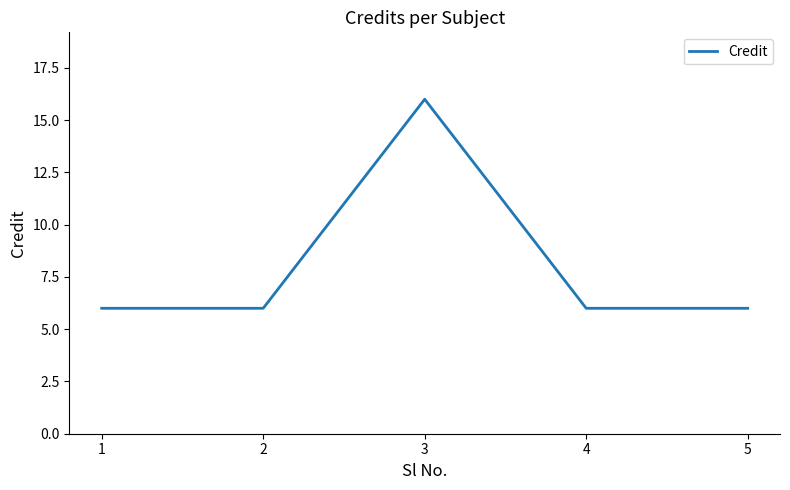

Reading left to right, transcribe all the data shown in this chart.

6	6	16	6	6